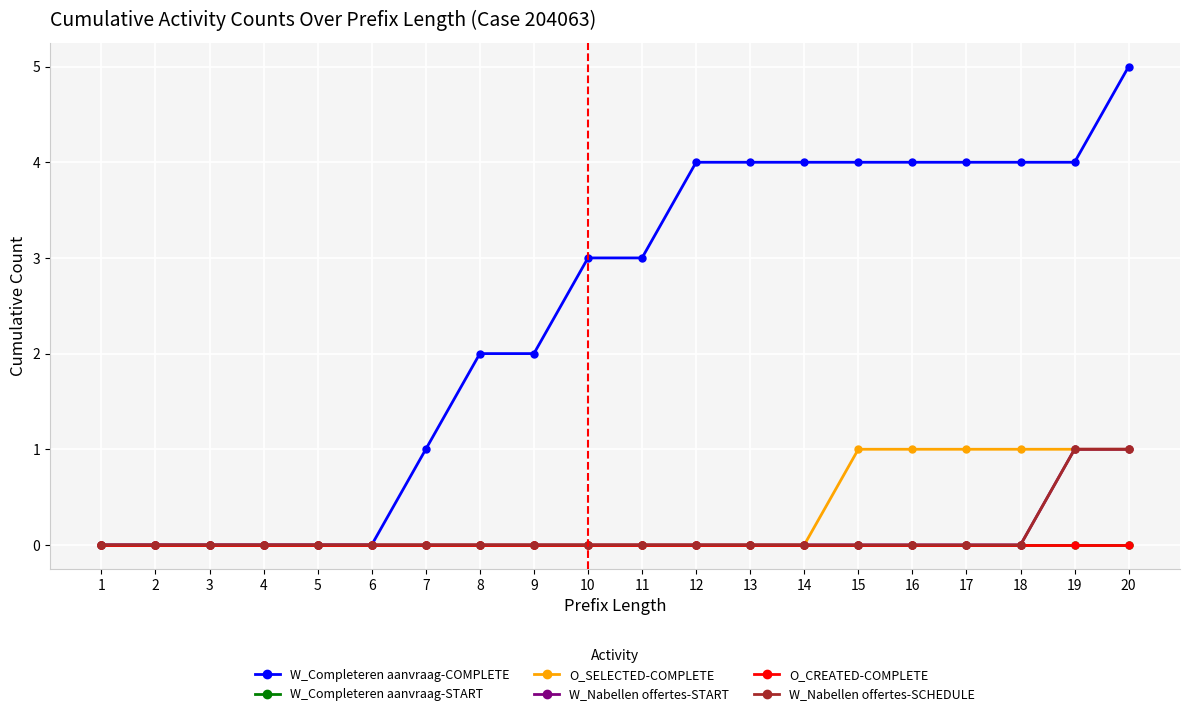

True or false: O_CREATED-COMPLETE and W_Completeren aanvraag-START cross at least once.

False